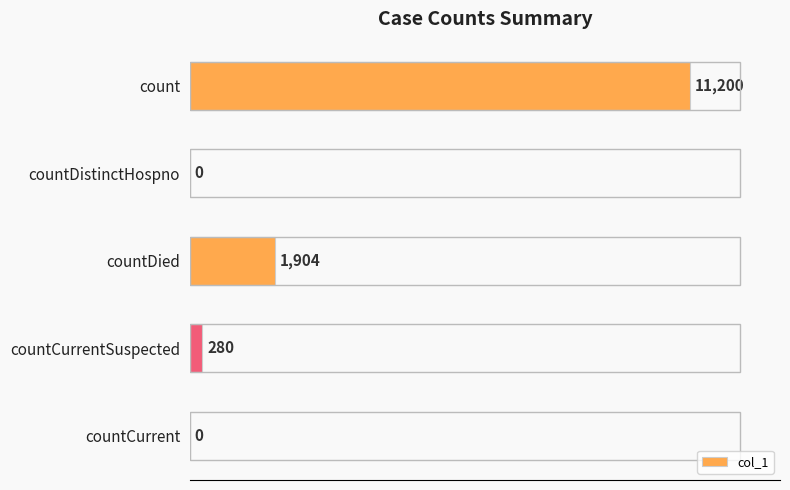

The value at countCurrent is 0. True or false?

True